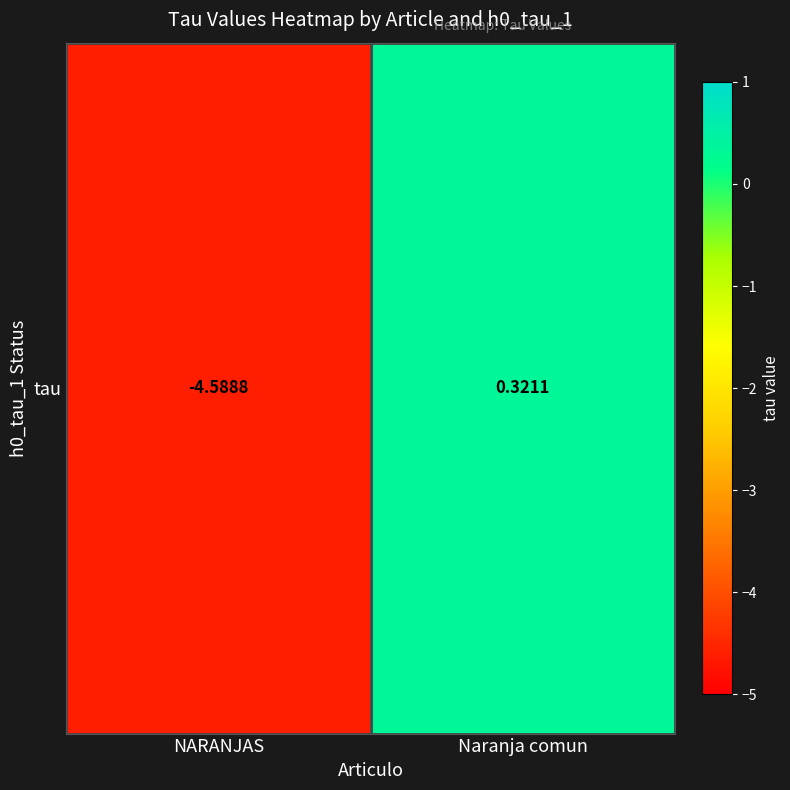

Count the number of data series in this chart.

1